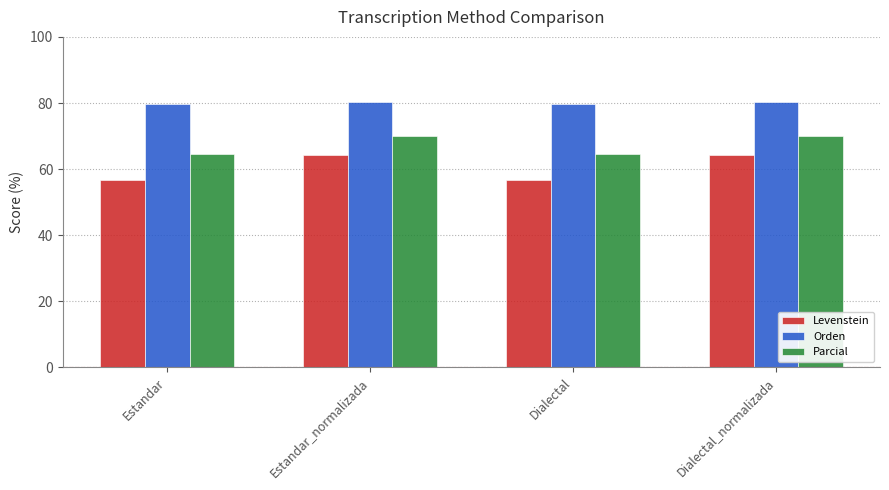

Which series changed the most between Dialectal and Dialectal_normalizada?

Levenstein